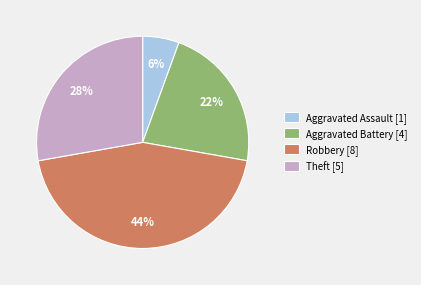

To the nearest percent, what percentage of the pie is Robbery?

44%